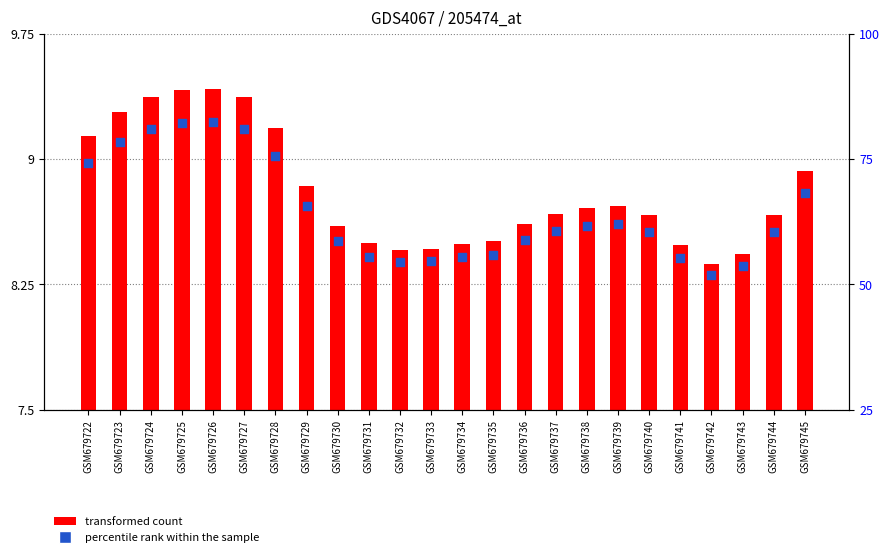

Which series has the largest Y range (max minus min)?

transformed count